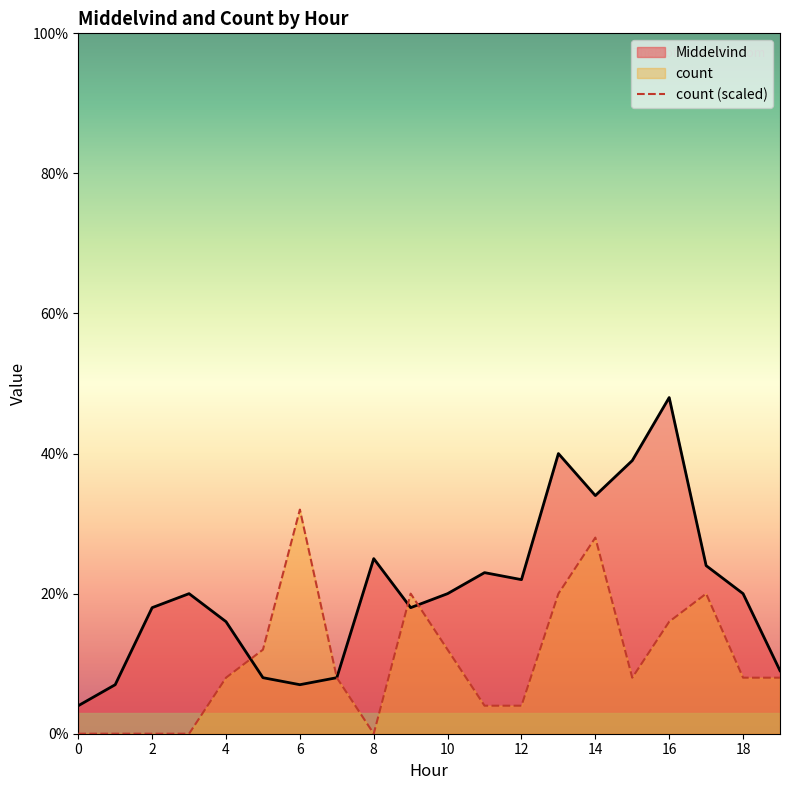

What is the difference between the maximum and minimum values in the count series?

3.2